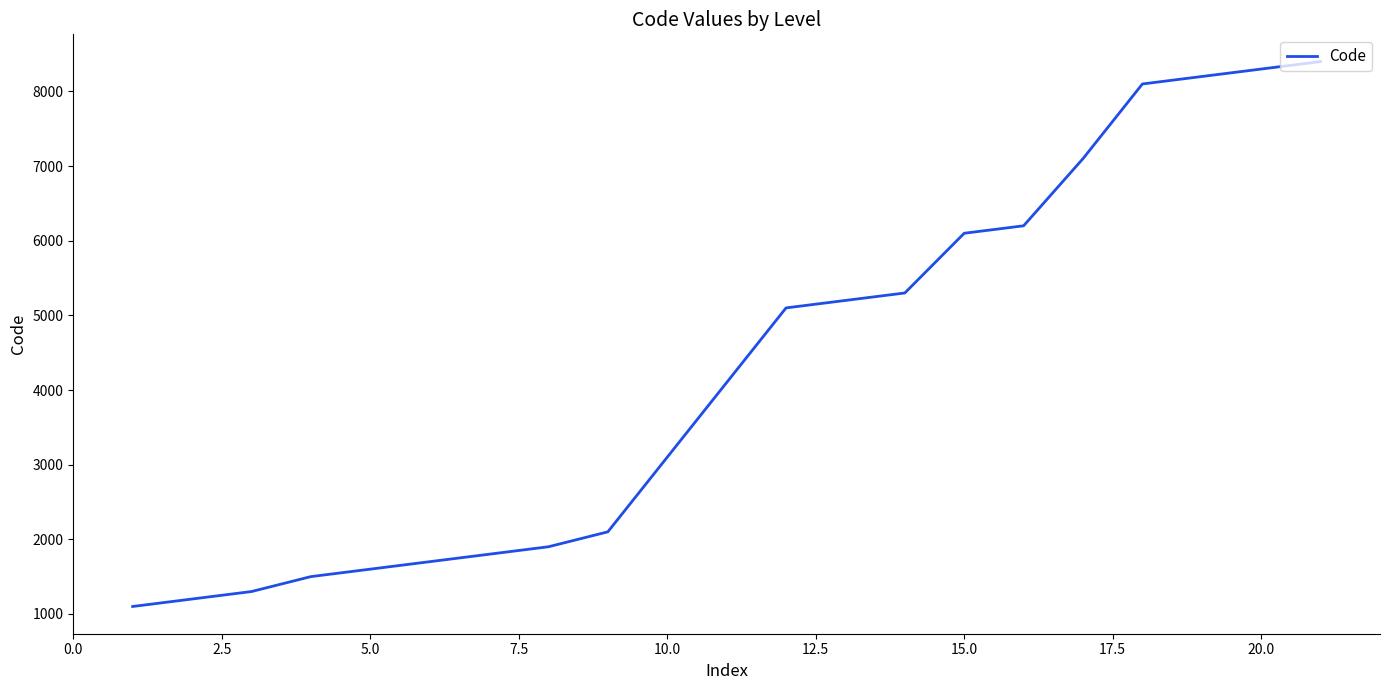

What is the minimum value shown in the chart?

1100